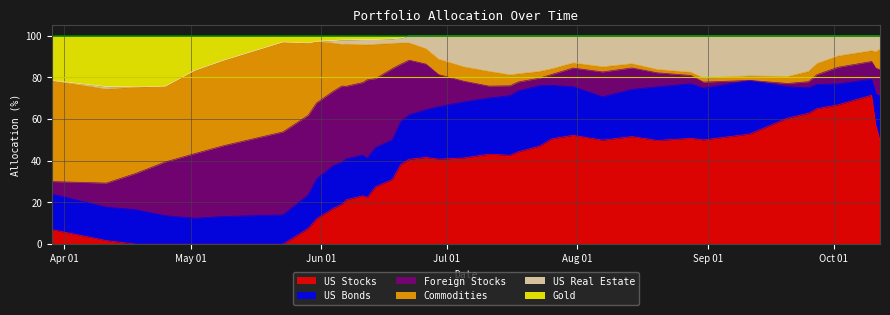

Which series has the largest range (max minus min)?

US Stocks